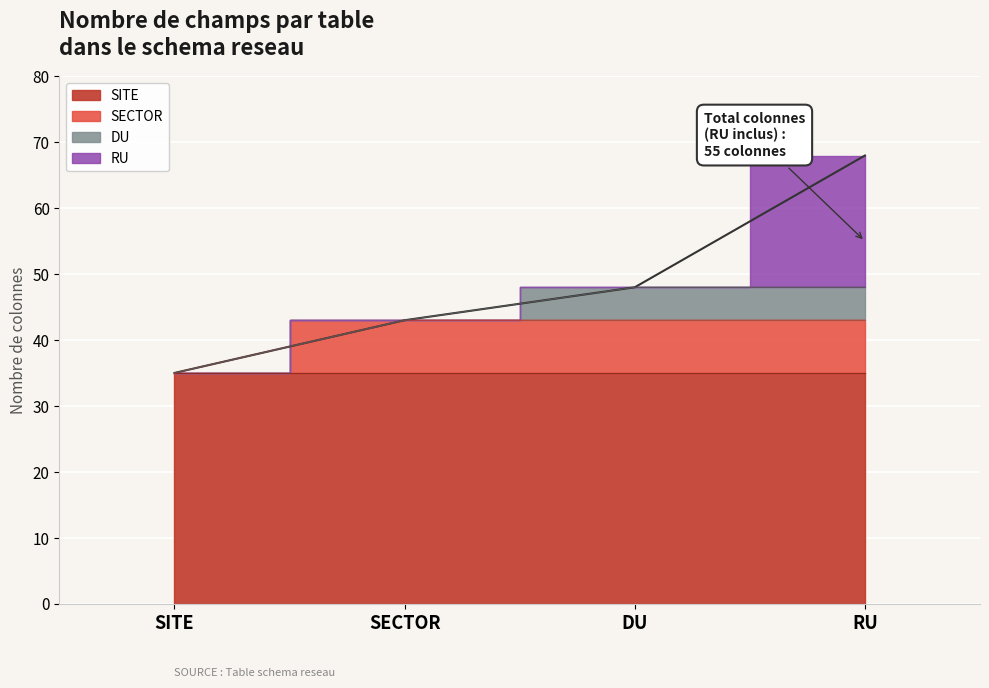

What is the average value?

17